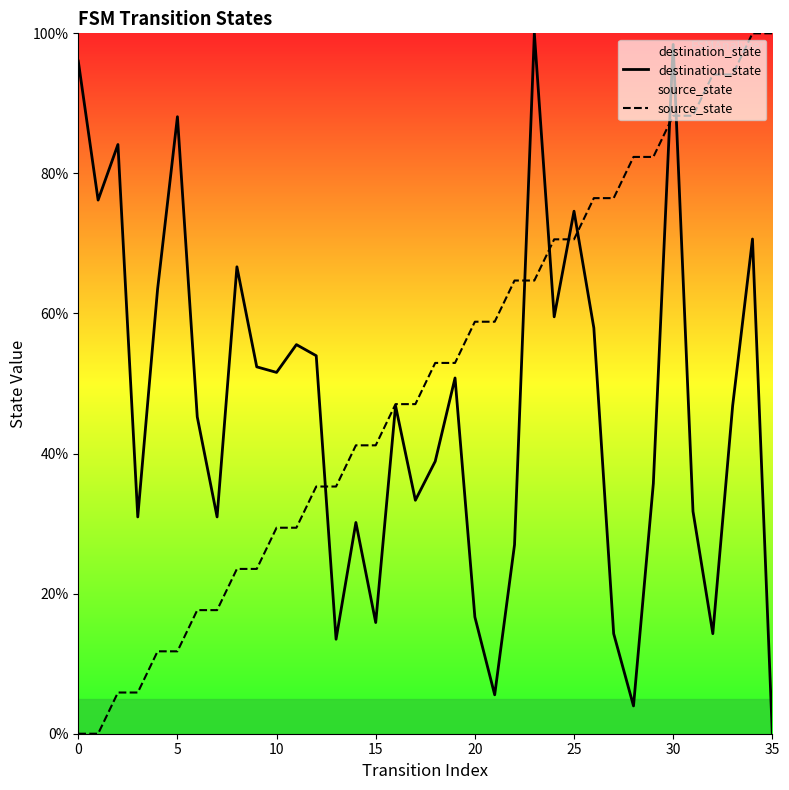

Which series has the widest spread of values?

destination_state